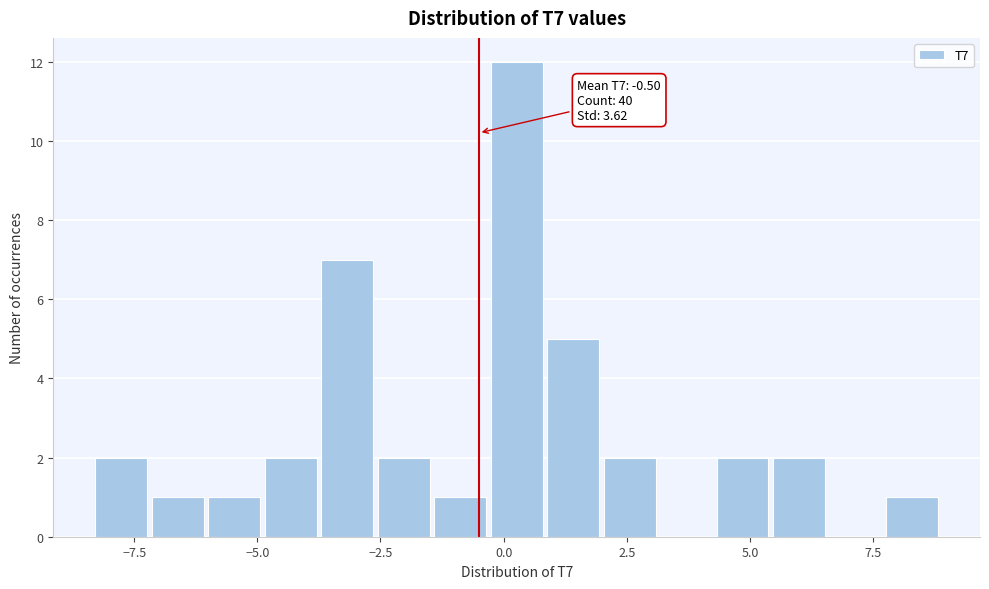

Around what value on the x-axis is the tallest bar? Give the approximate position of its centre, as read against the axis.

0.5